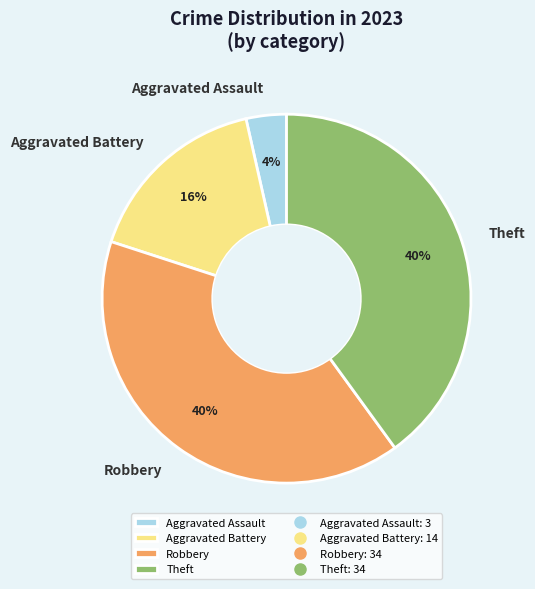

Which slice is the smallest?

Aggravated Assault